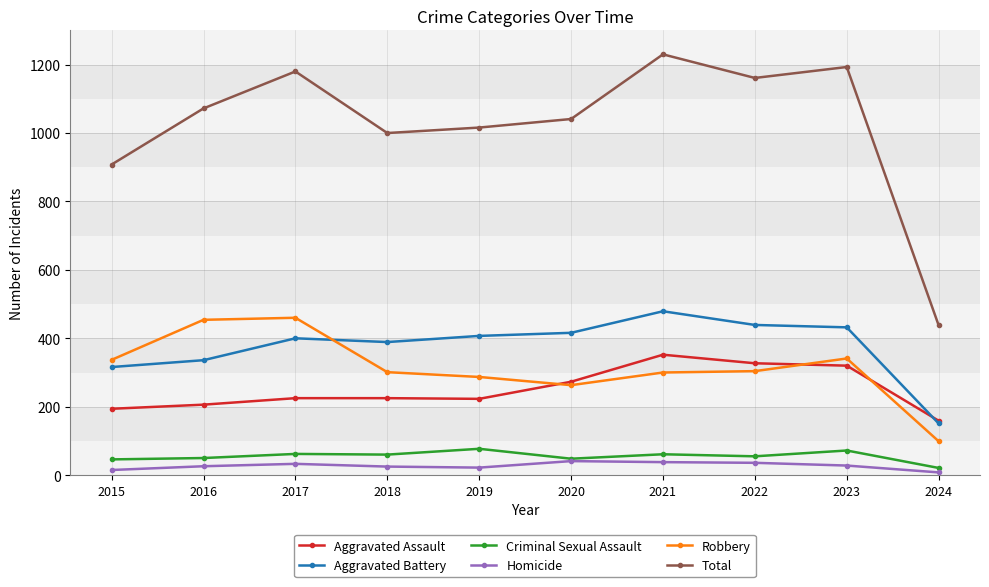

True or false: Total has a value of 1072 at 2016.

True